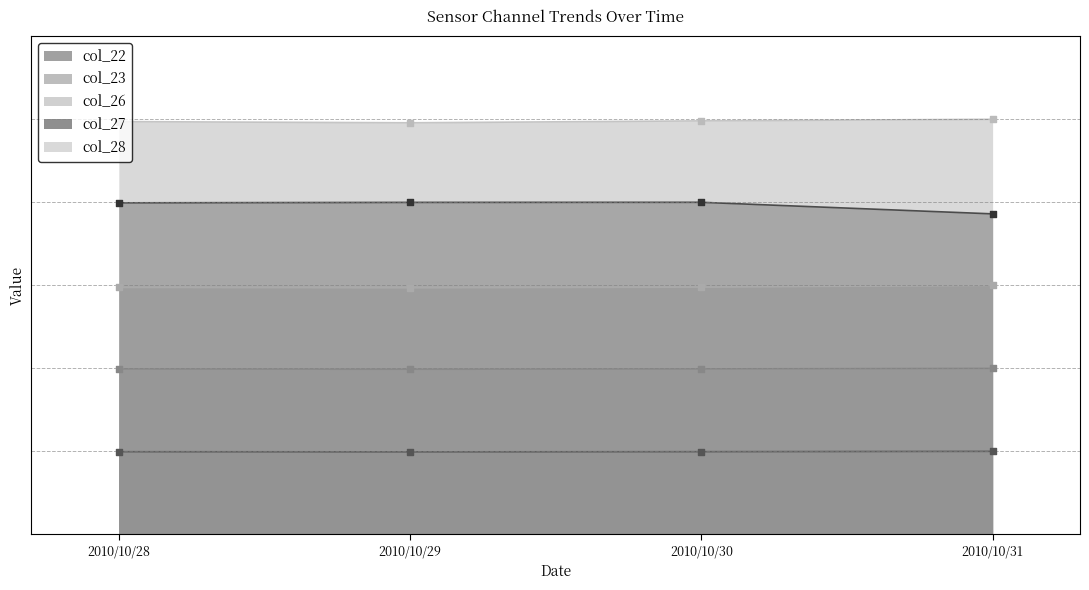

At which category is the sum across all series the highest?

2010/10/30